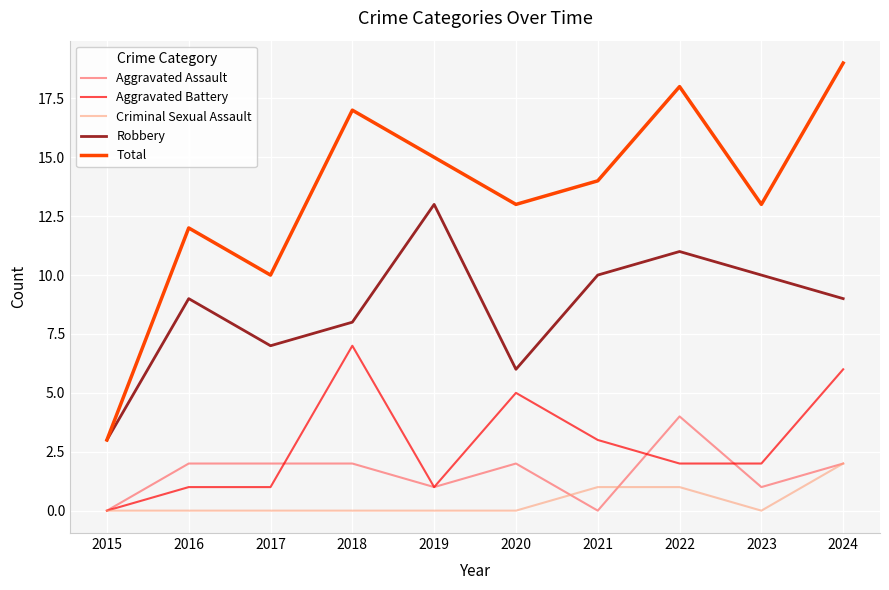

What is the total value across all series at 2017?

20